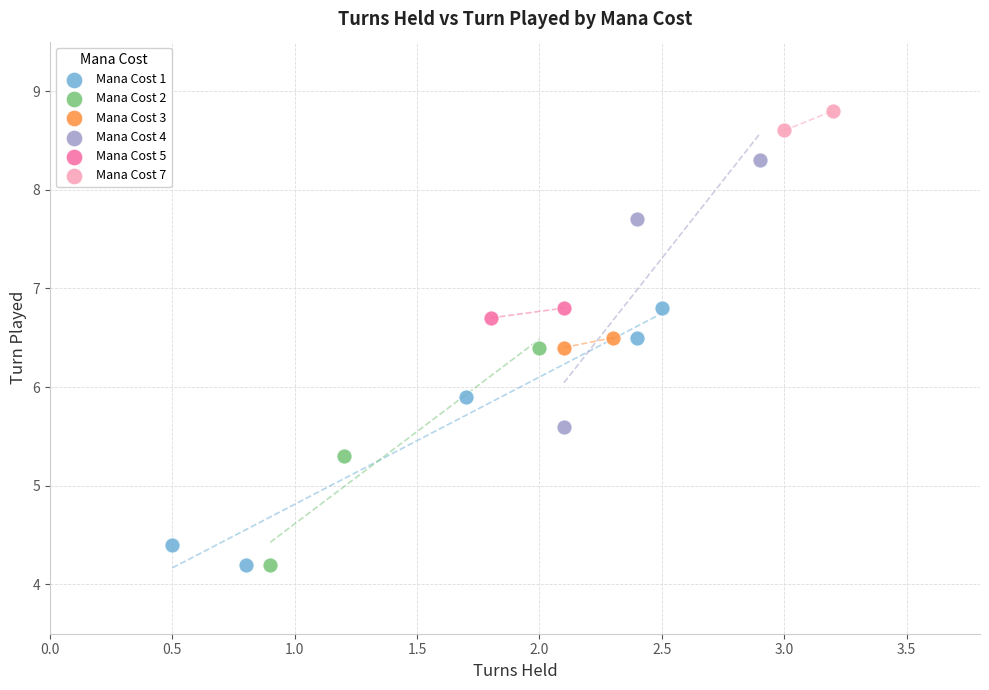

Which series has the largest Y range (max minus min)?

Mana Cost 4